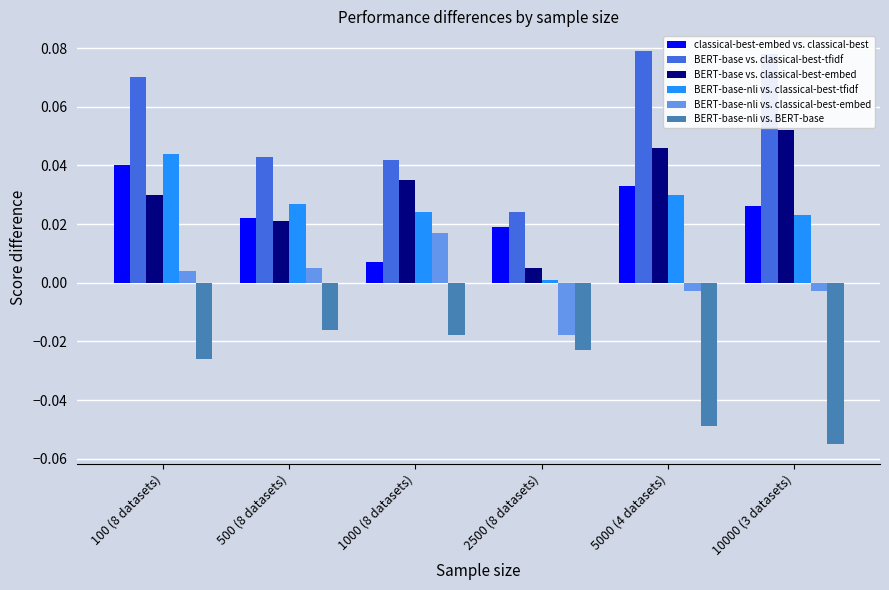

What is the sum of all BERT-base vs. classical-best-embed values?

0.2